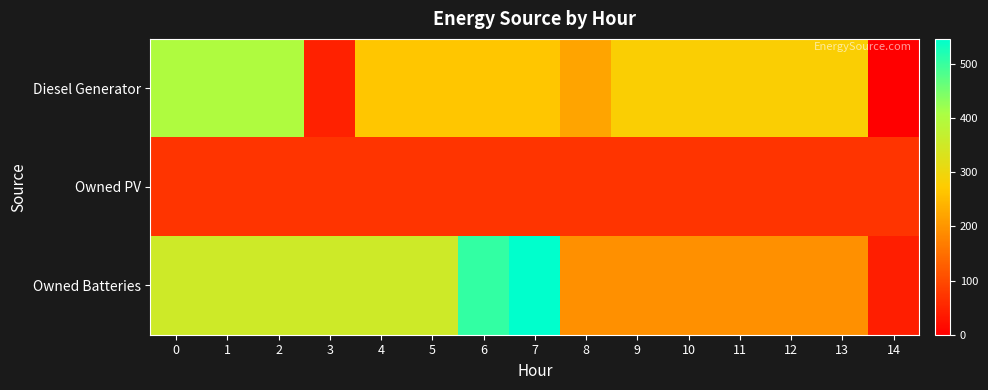

Which series has the largest range (max minus min)?

Owned Batteries